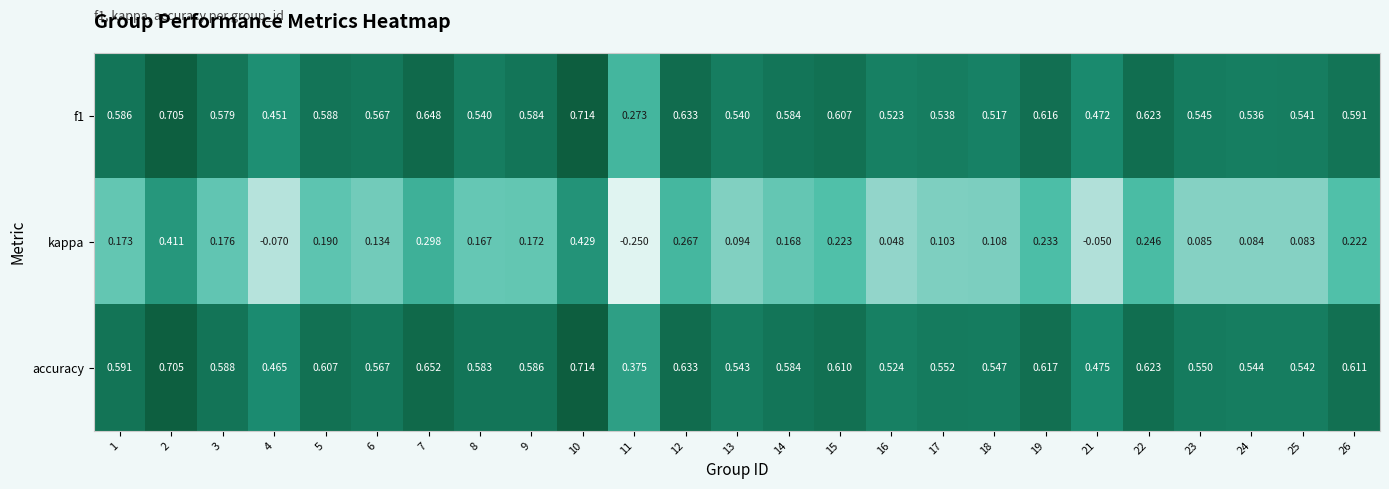

Which series has the largest range (max minus min)?

kappa